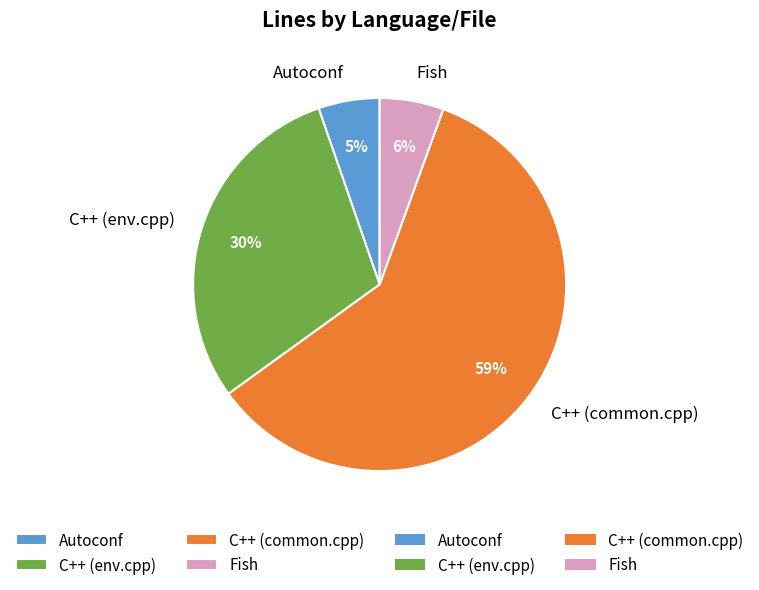

True or false: C++ (common.cpp) accounts for 46% of the total.

False